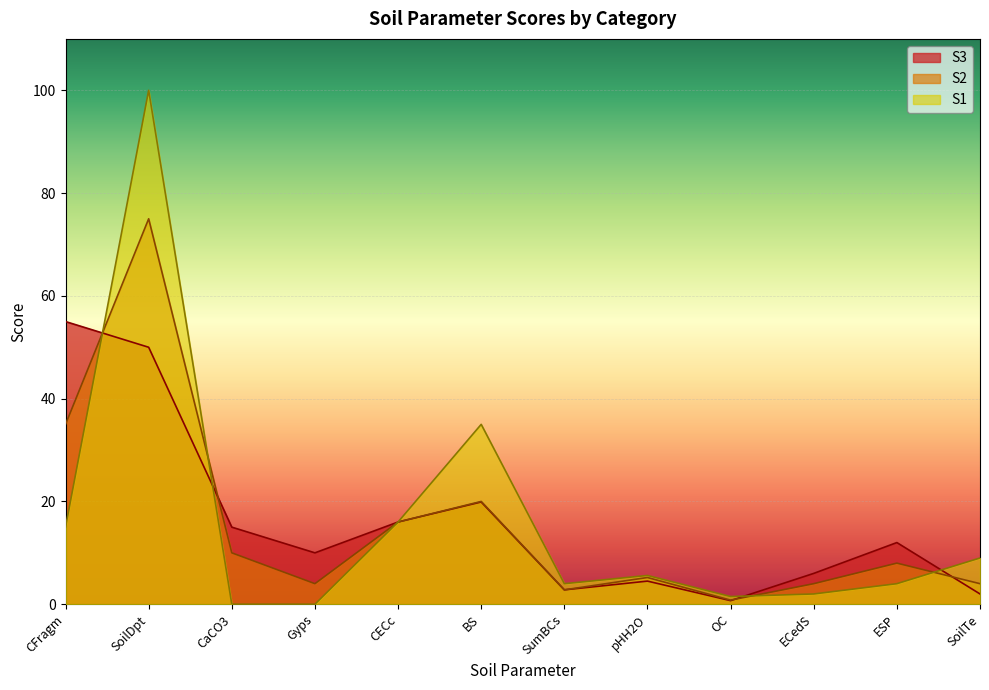

Which series ends up on top after the final intersection of S1 and S3?

S1